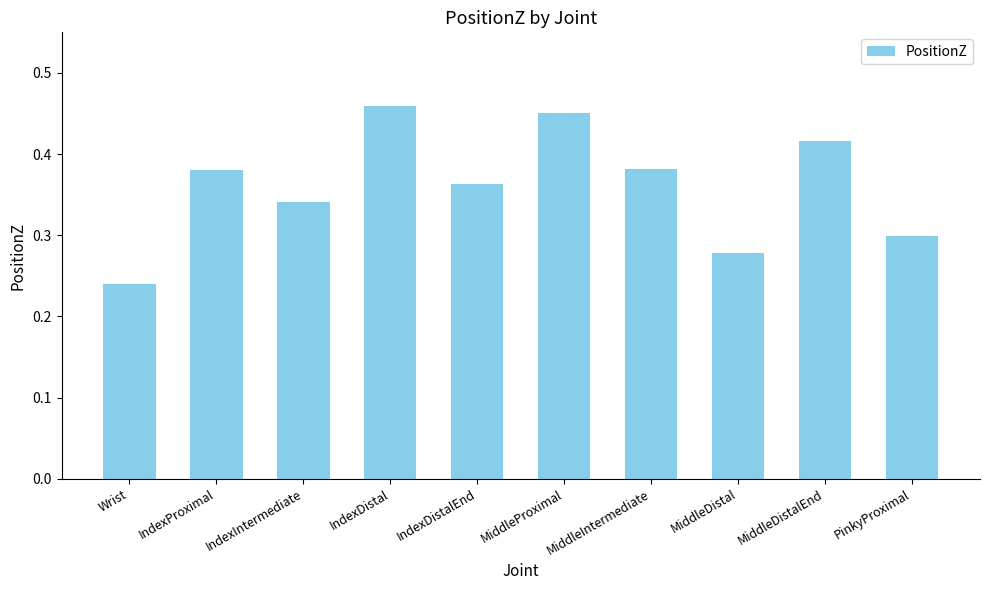

Where is the data nearest to the value 0?

Wrist